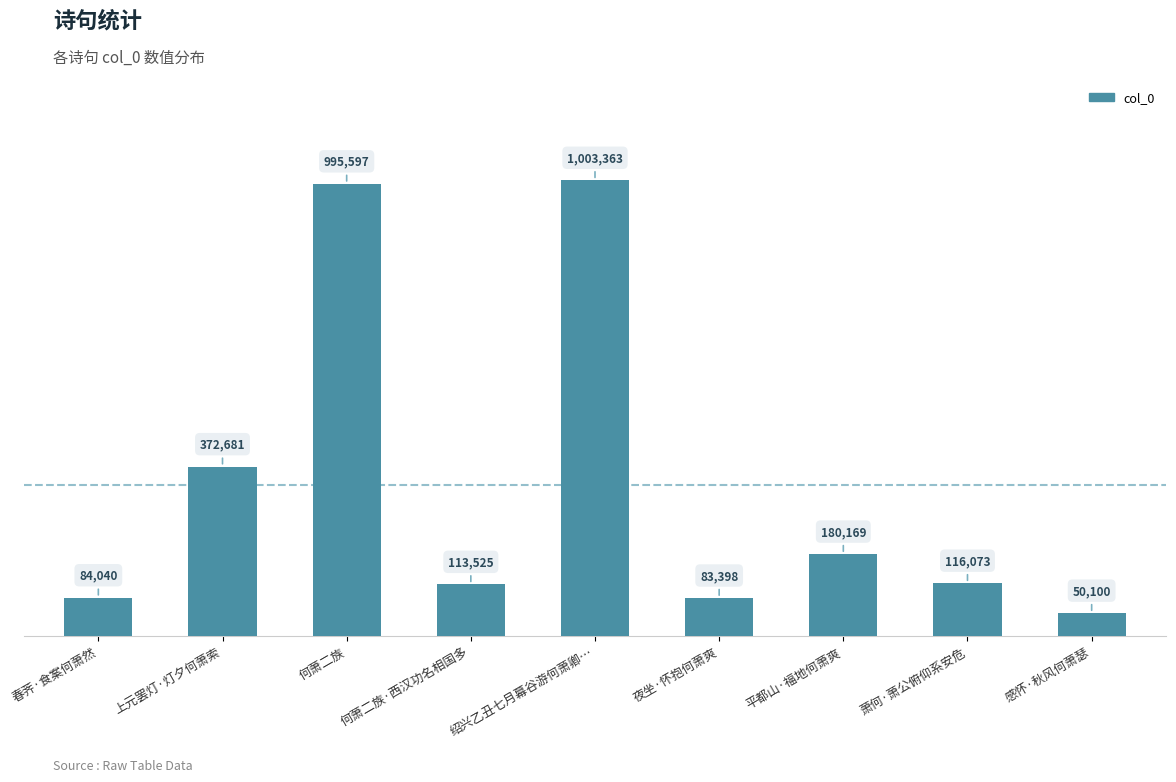

Approximately how many times larger is the value at 平都山·福地何萧爽 compared to 春荠·食案何萧然?

2.1